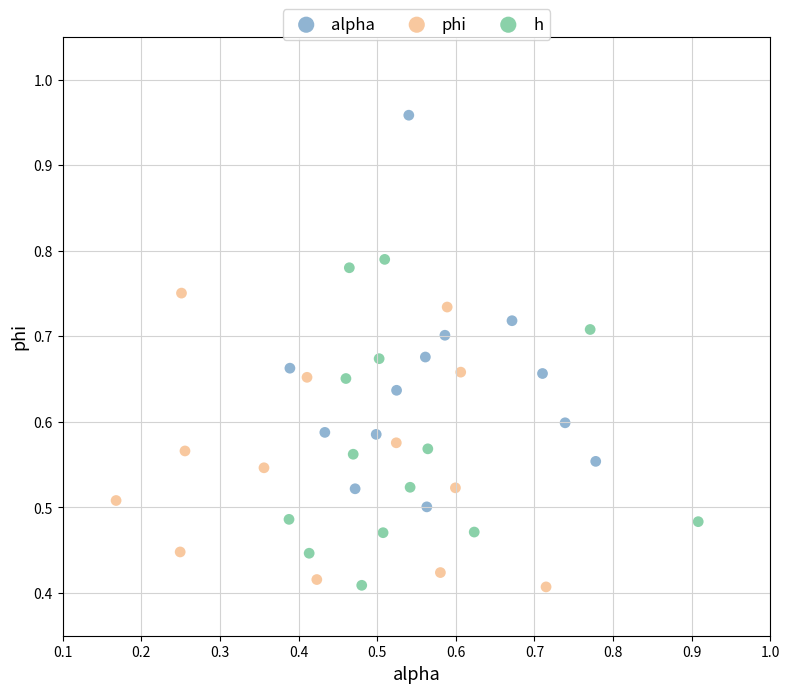

Which series contains the highest Y value?

alpha